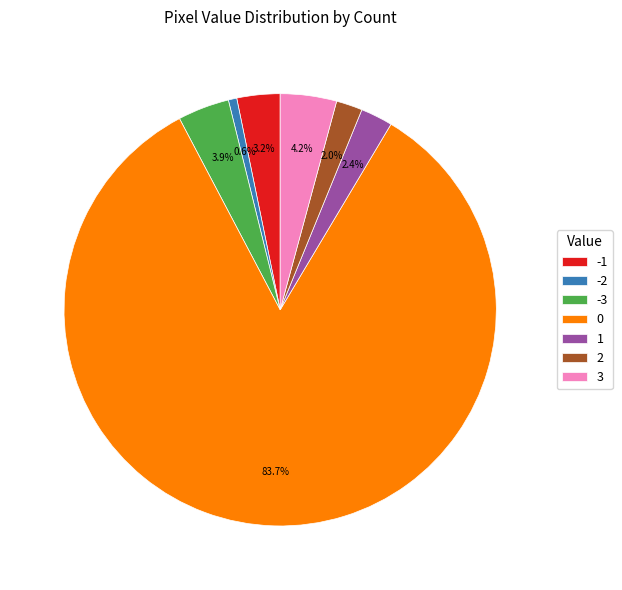

To the nearest percent, what is the combined percentage of 1 and -1?

6%